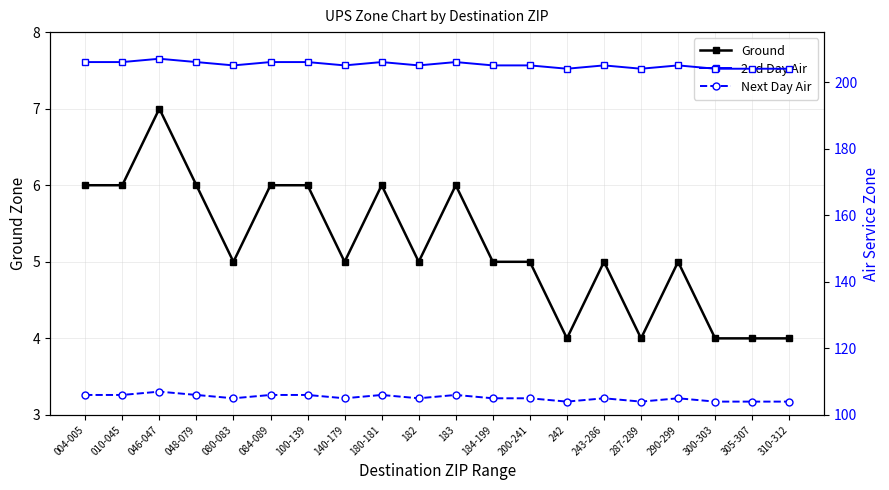

Count the 2nd Day Air values in the range 205 to 206.

14